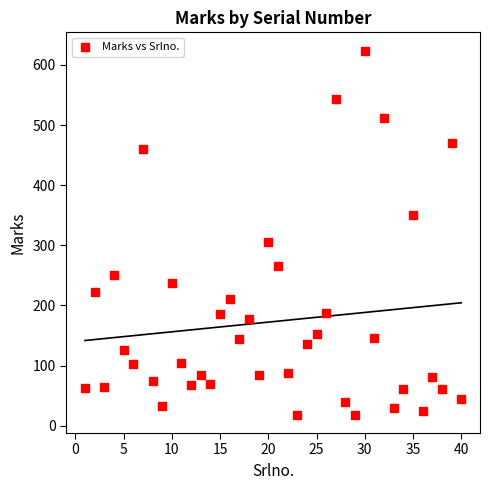

What Y value in the scatter plot is closest to 321?

305